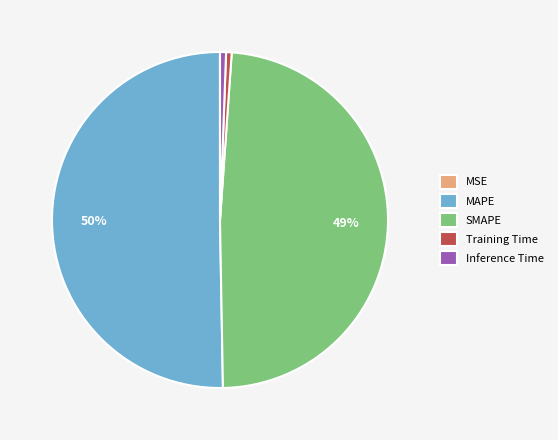

Does Inference Time account for over 50% of the chart?

No